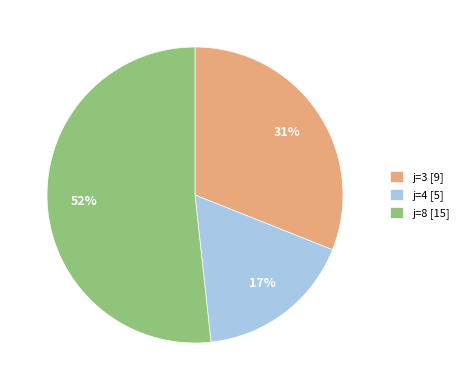

How many segments does this pie chart have?

3